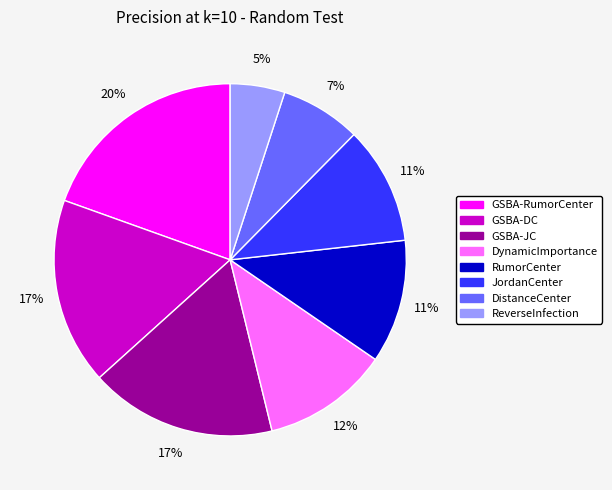

To the nearest percent, what portion does RumorCenter represent?

11%